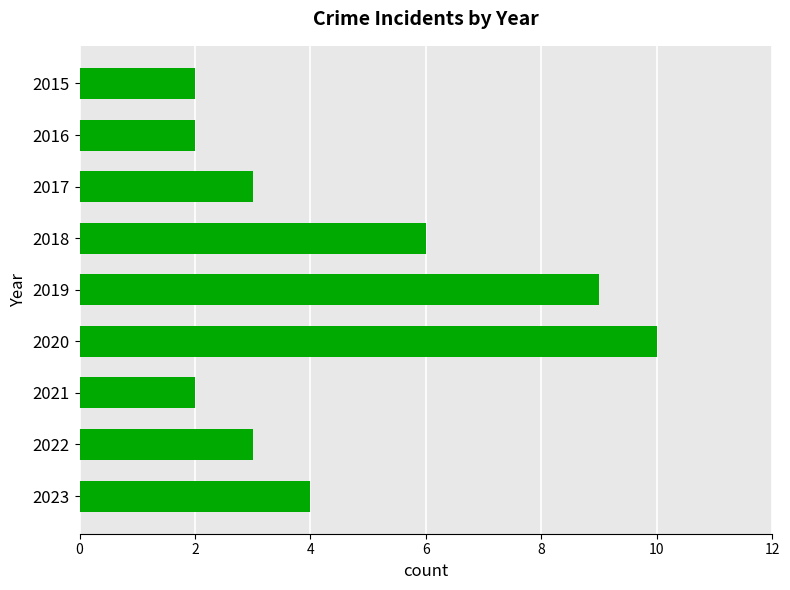

True or false: the data shows 2 at 2021.

True